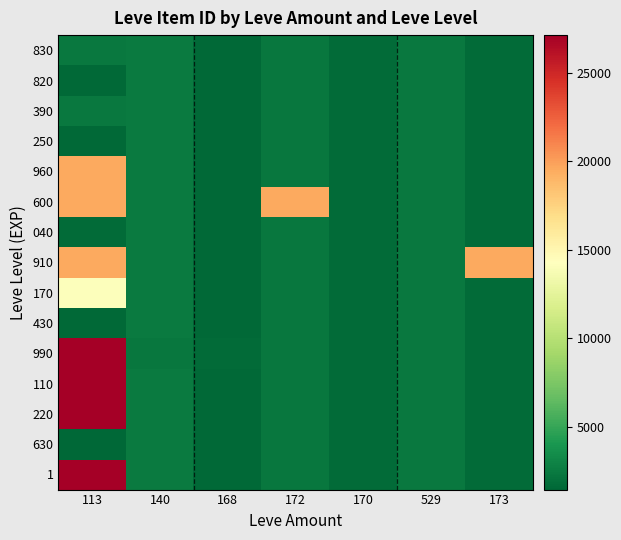

How many series are shown in this chart?

15